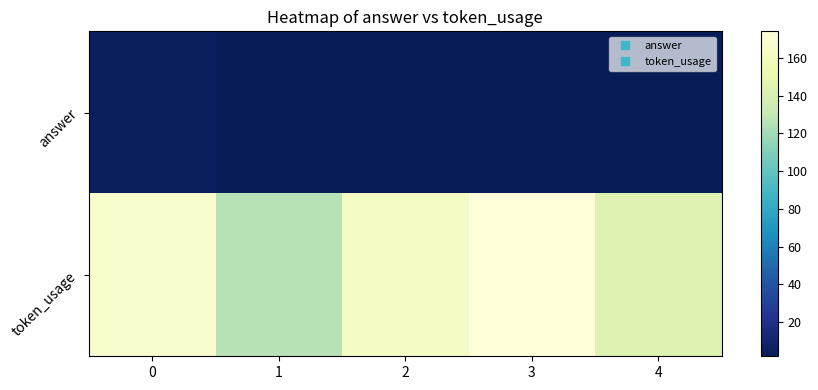

What is the spread (max minus min) of values at 2?

161